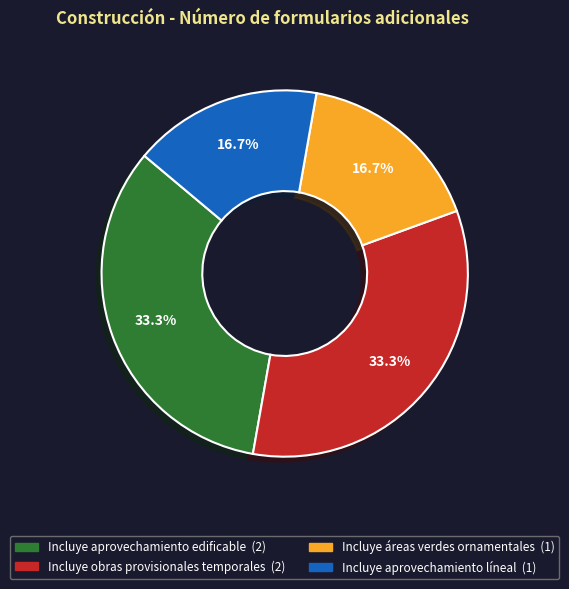

How many slices are in this pie chart?

4